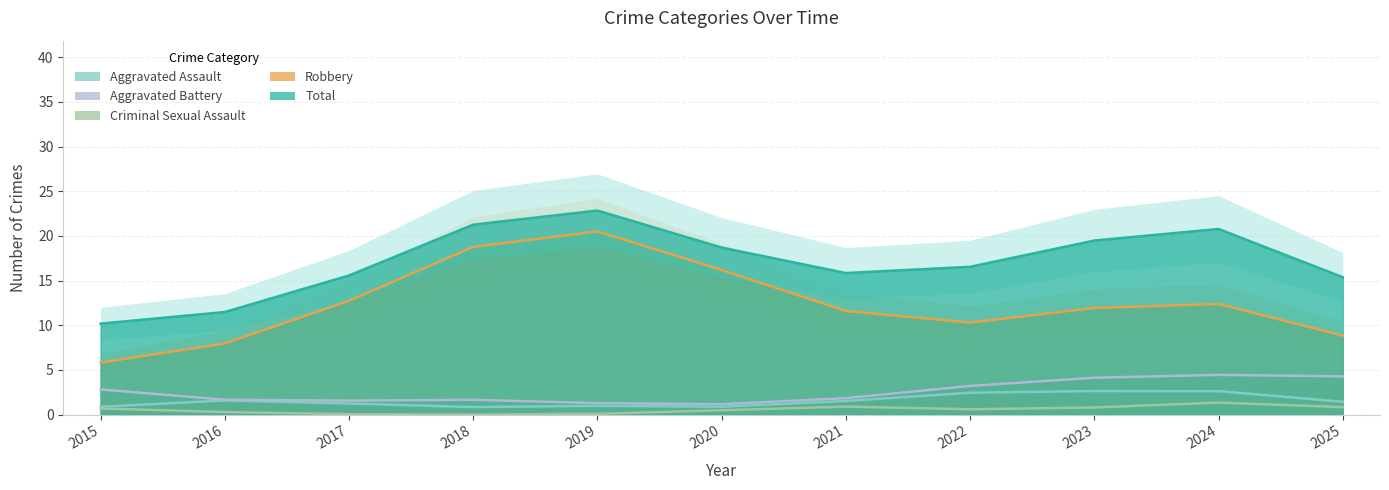

Where is the first local maximum for Criminal Sexual Assault?

2021